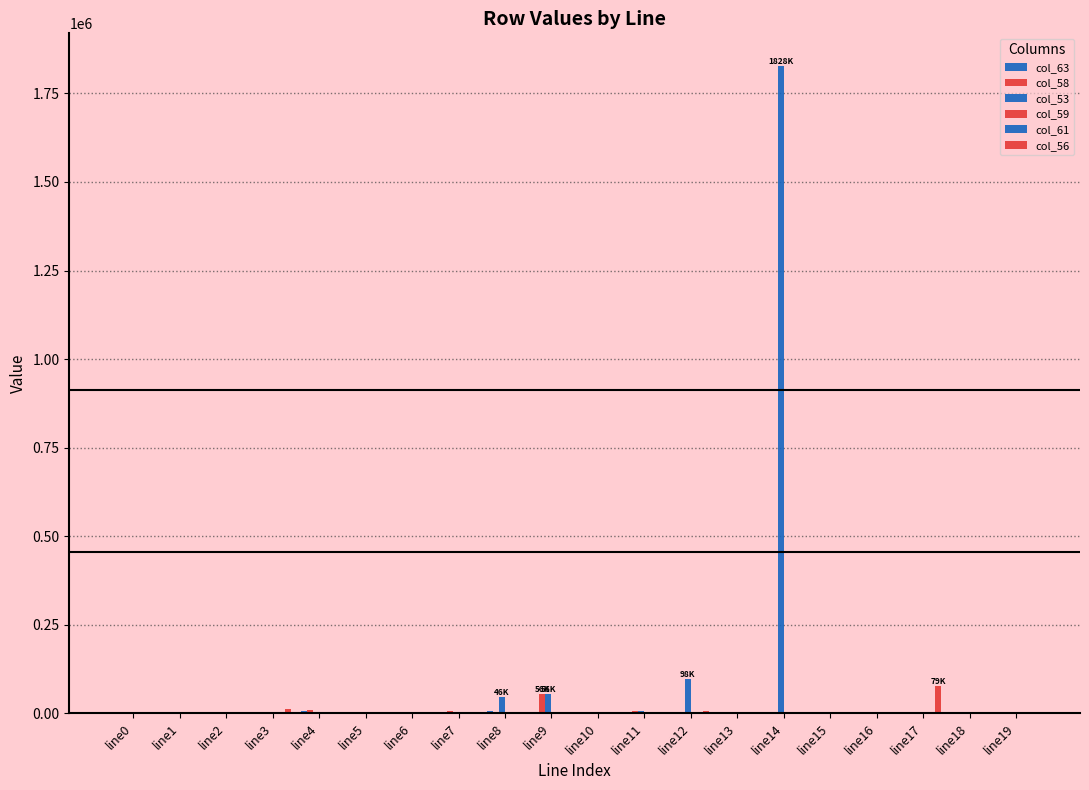

Reading left to right, extract all data points from this chart.

col_63: 0.0	5401.2	0.0	200.0	6401.6	800.0	800.0	400.0	6001.4	400.0	3400.5	0.0	3400.5	4400.8	200.0	3200.4	800.0	1000.0	800.0	800.0
col_58: 0.0	400.0	0.0	0.0	9803.8	800.0	0.0	6401.6	0.0	56125.7	400.0	8002.6	0.0	1000.0	0.0	0.0	400.0	0.0	0.0	3600.5
col_53: 0.0	5001.0	0.0	200.0	400.0	0.0	5201.1	600.0	45683.3	56125.7	0.0	8002.6	97781.0	0.0	1828113.6	0.0	0.0	0.0	0.0	0.0
col_59: 0.0	0.0	400.0	600.0	0.0	200.0	400.0	0.0	200.0	0.0	200.0	400.0	0.0	600.0	600.0	200.0	0.0	0.0	0.0	400.0
col_61: 0.0	200.0	1800.1	0.0	200.0	200.0	200.0	0.0	0.0	800.0	0.0	0.0	400.0	800.0	3000.4	800.0	600.0	0.0	1600.1	1800.1
col_56: 0.0	200.0	0.0	11605.4	0.0	0.0	0.0	0.0	0.0	0.0	0.0	600.0	7802.4	600.0	0.0	0.0	0.0	78646.6	0.0	2000.2